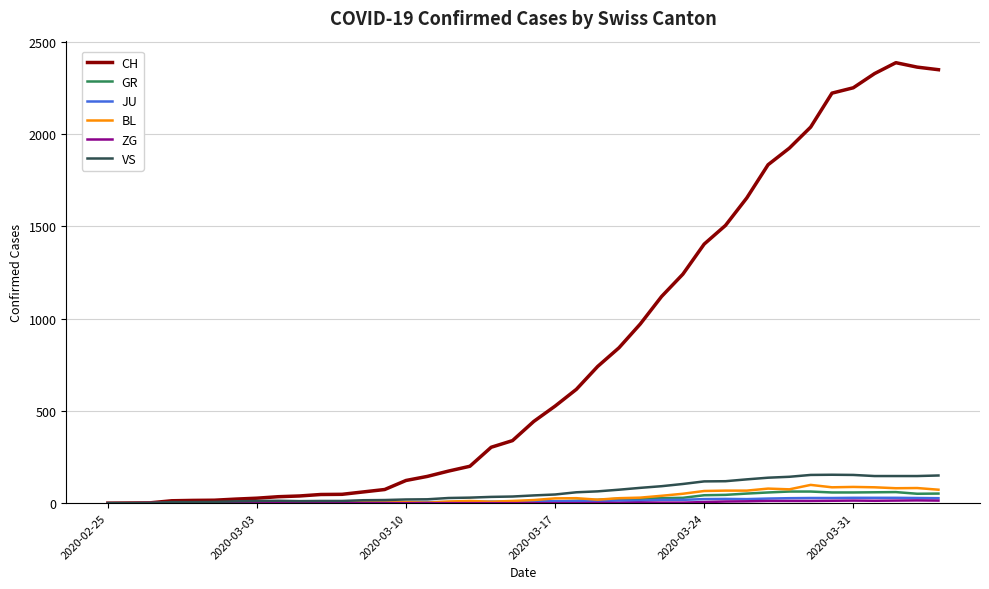

Which series has the largest total across all categories?

CH